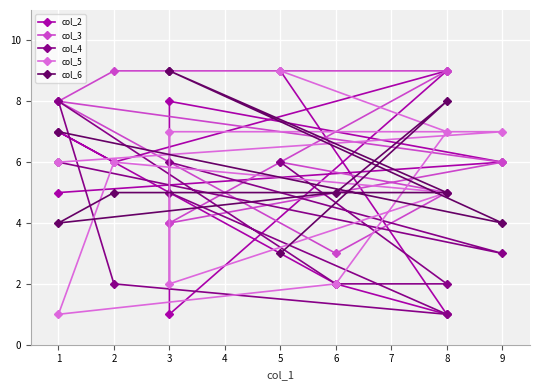

Is it true that col_6 equals 11 at 8?

False